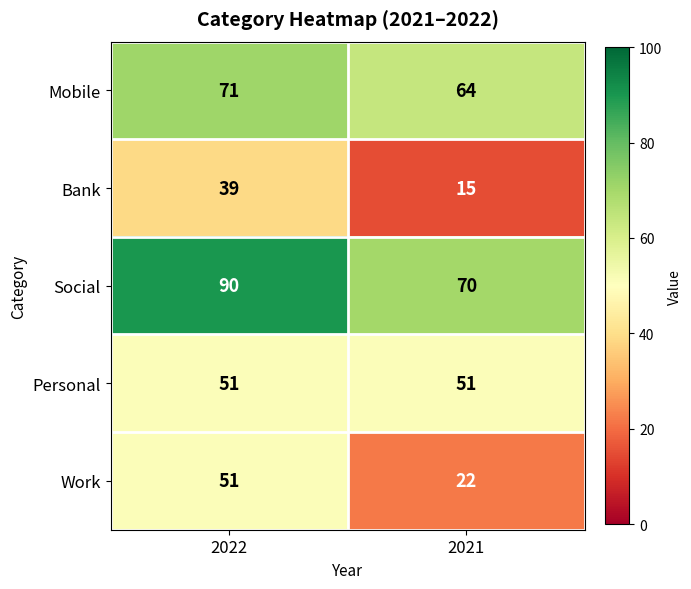

Where is Mobile nearest to the value 67?

2021